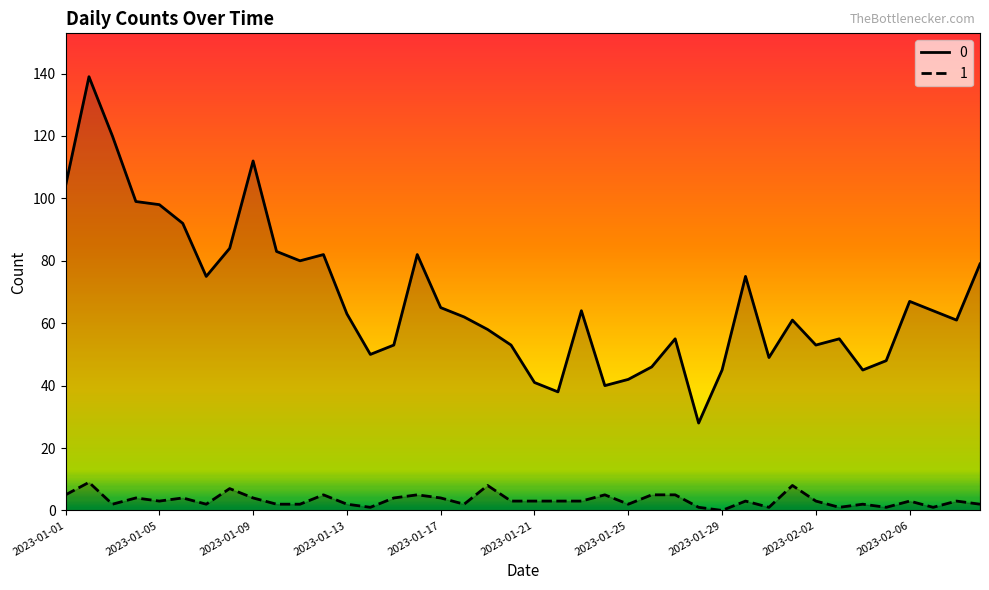

Rank the series at 2023-01-02 from lowest to highest value.

1, 0